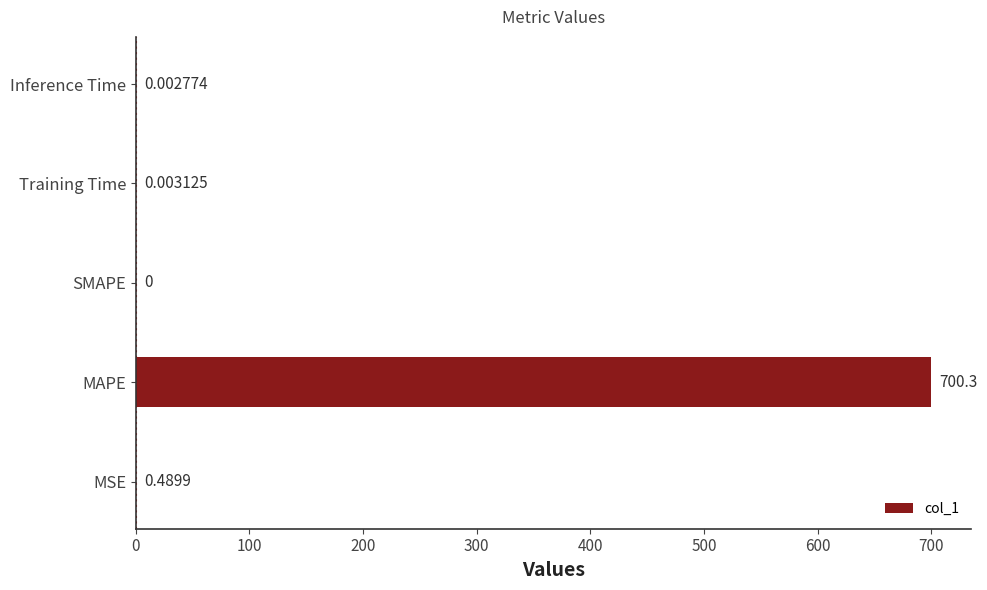

Which category has the highest value across all series?

MAPE